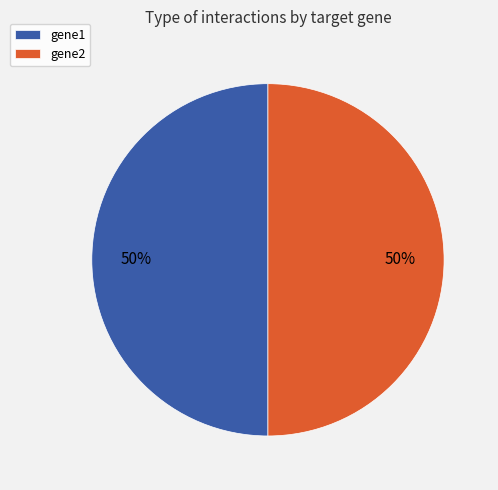

To the nearest percent, what percentage of the pie is gene1?

50%